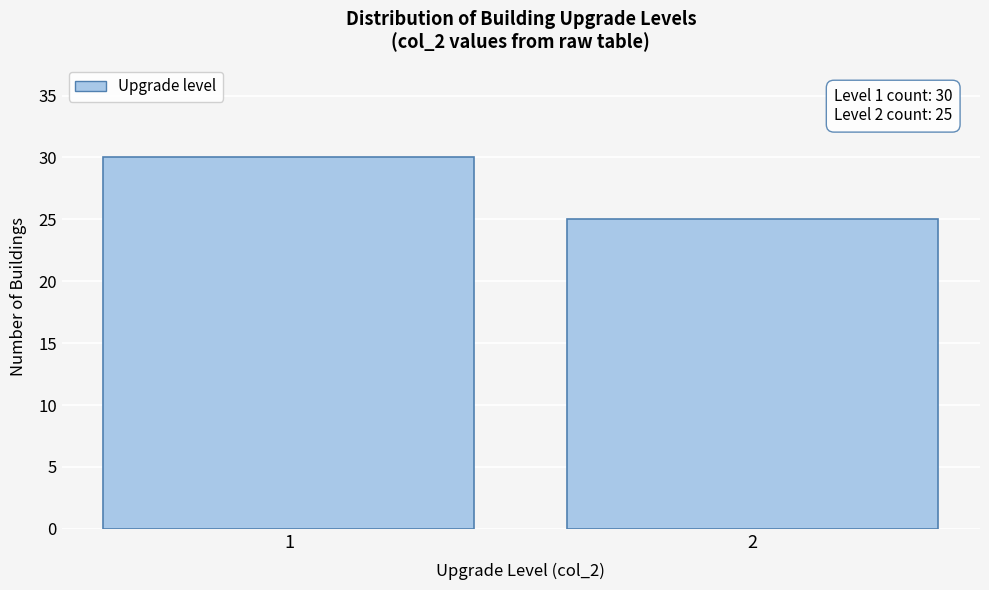

Reading left to right, extract all data points from this chart.

30	25